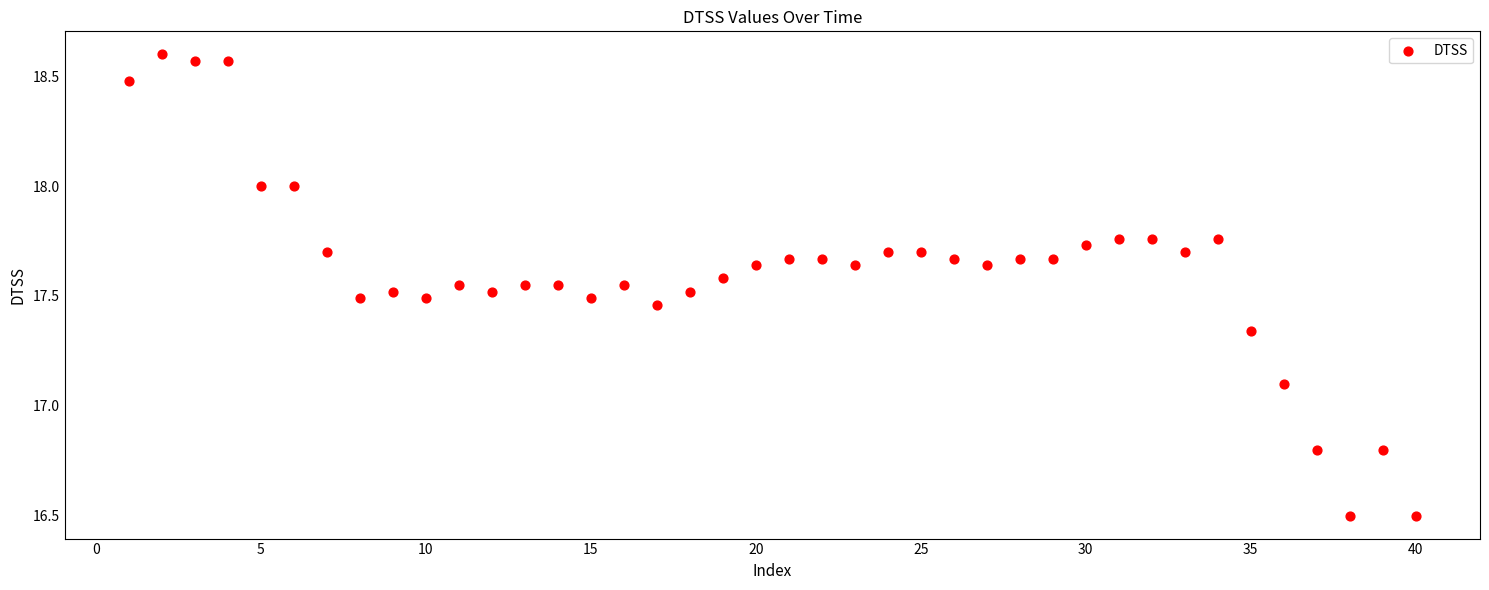

What Y value in the scatter plot is closest to 17?

17.1